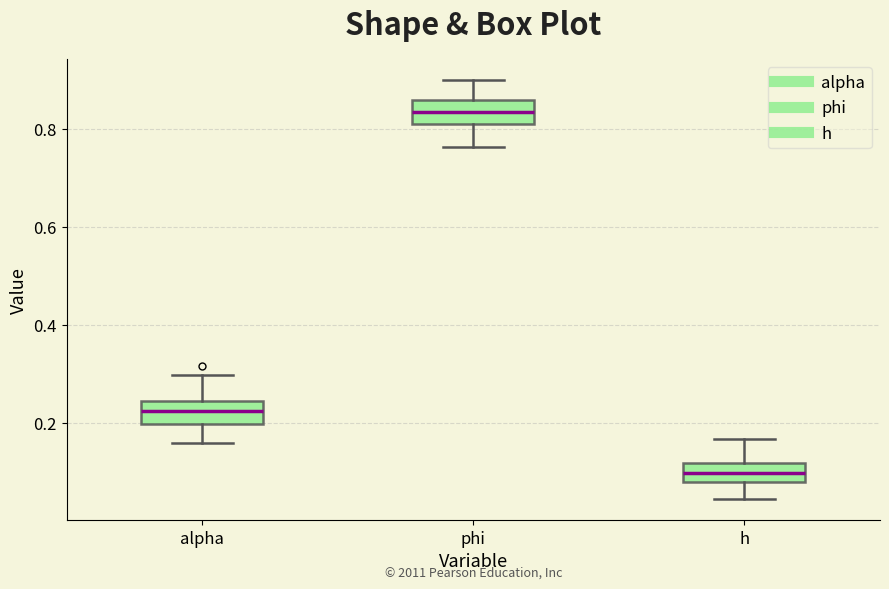

Reading left to right, read every box against the y-axis: the position of its median line, the range the box covers, and the ends of its whiskers. The values are not printed on the chart, so give them approximately, as read against the axis.

alpha: median 0.22, box 0.20 to 0.24, whiskers 0.16 to 0.30
phi: median 0.84, box 0.80 to 0.86, whiskers 0.76 to 0.90
h: median 0.10, box 0.08 to 0.12, whiskers 0.04 to 0.16